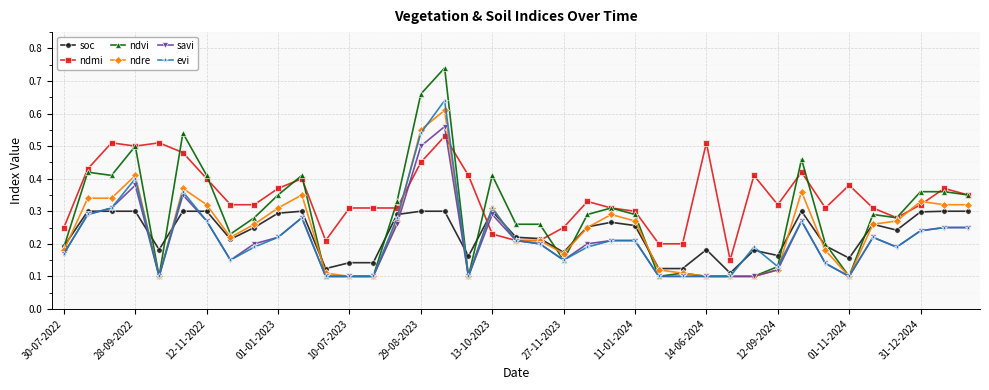

At how many categories does at least one series exceed 0?

39